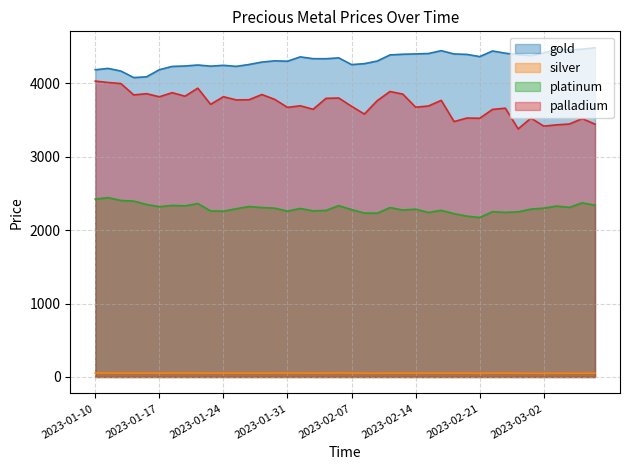

Count the number of data series in this chart.

4